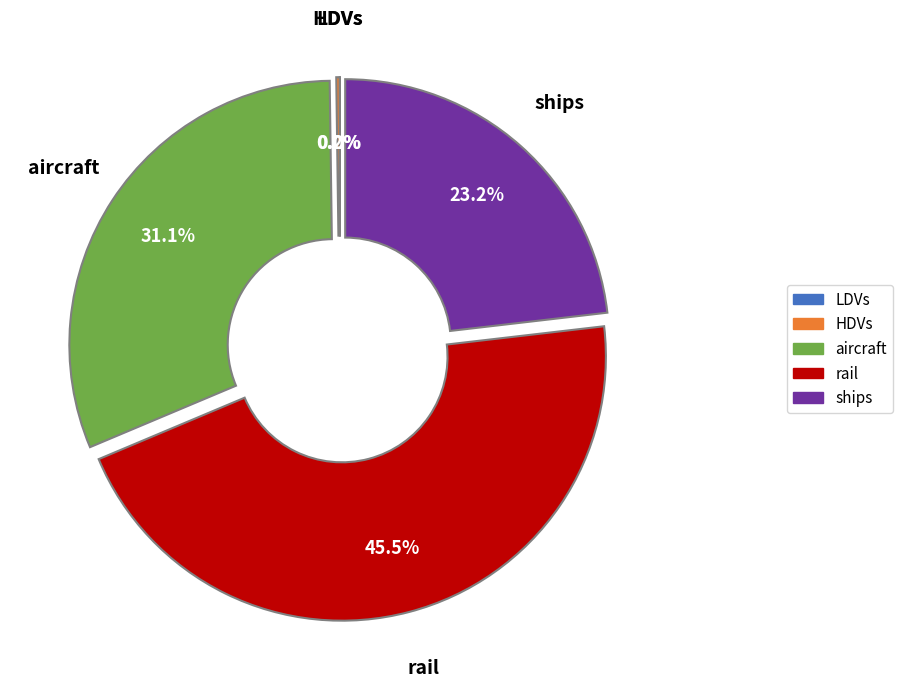

What is the largest slice in the pie chart?

rail